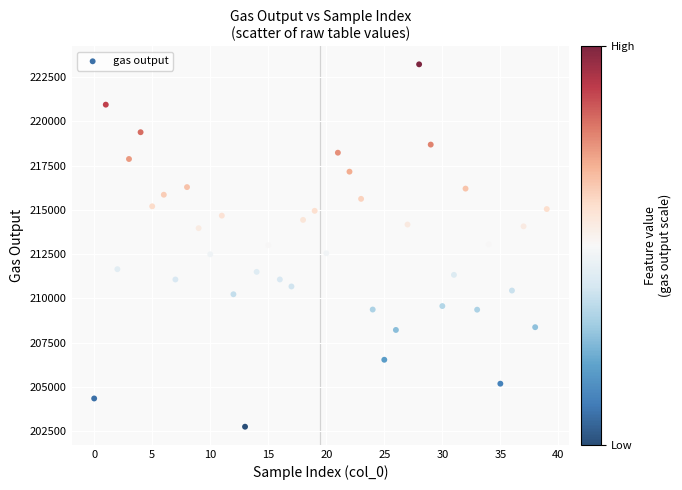

What is the range of Y values (max minus min)?

20446.5